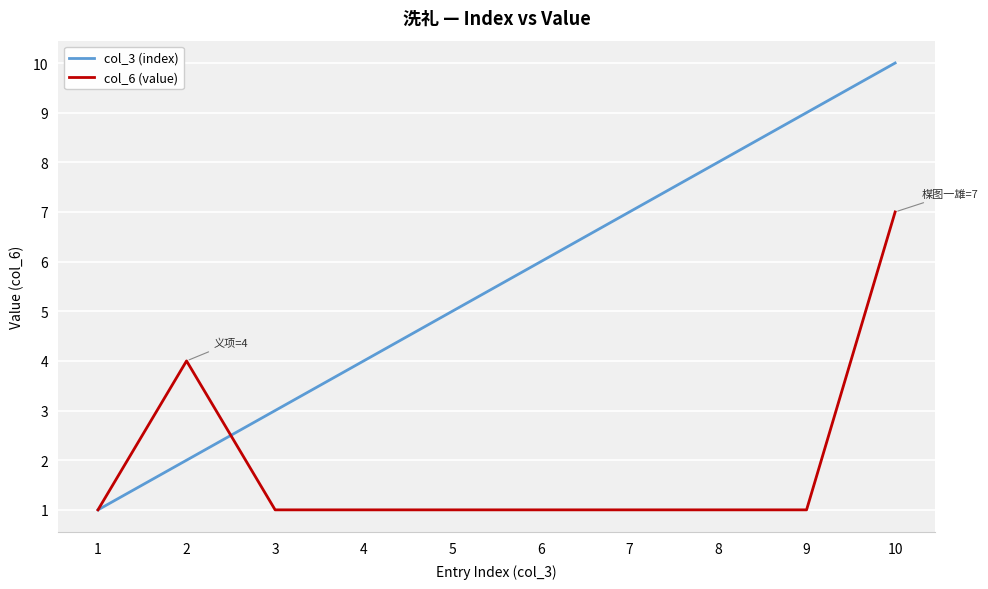

What is the maximum value shown in the chart?

10